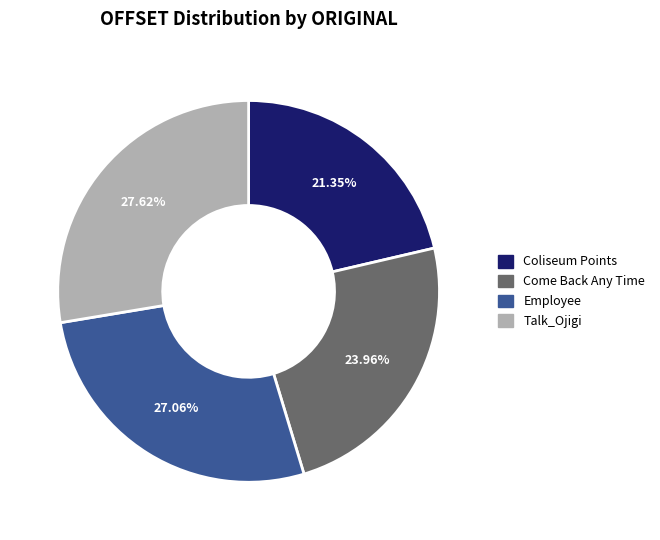

Rank the categories by value from lowest to highest.

Coliseum Points, Come Back Any Time, Employee, Talk_Ojigi